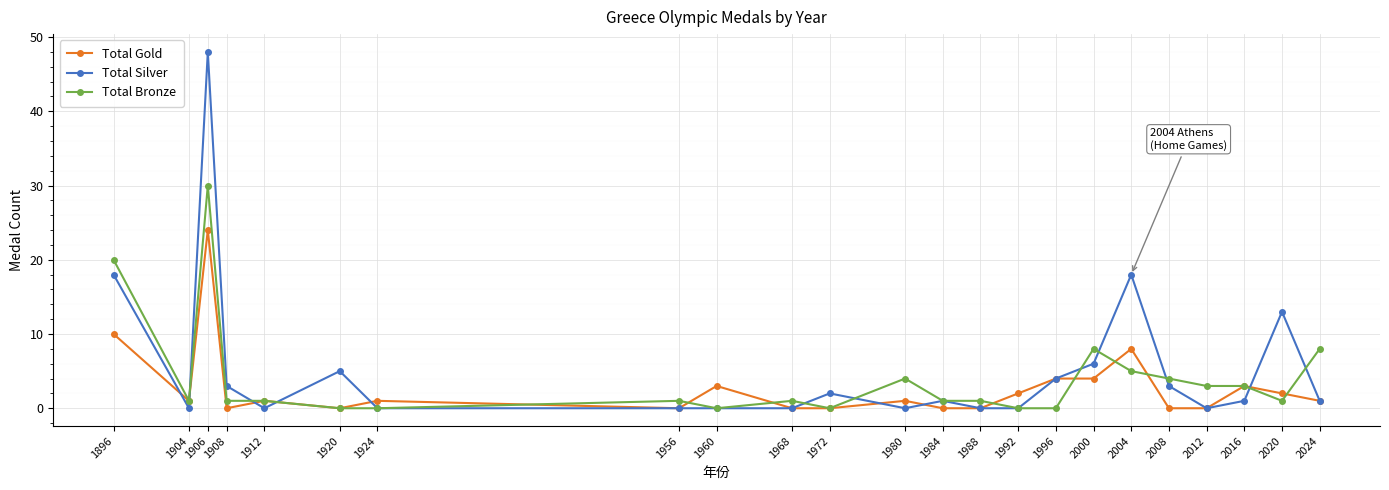

At which category does Total Silver reach its first local valley?

1904